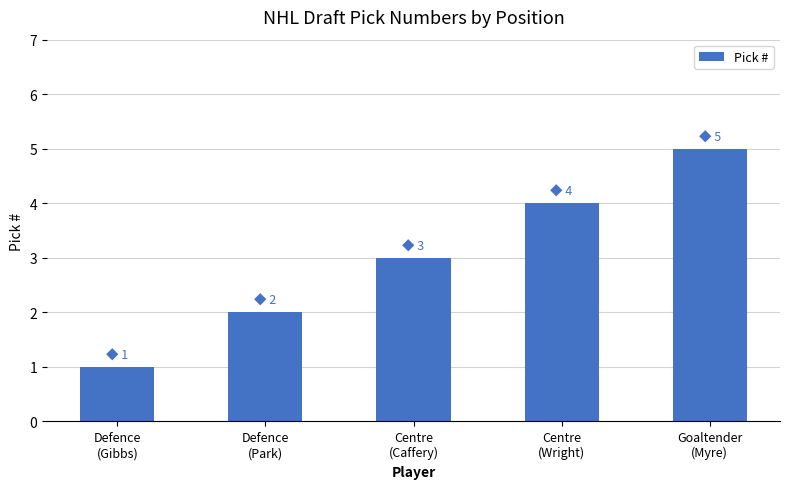

What is the label of the 4th bar from the left?

Centre
(Wright)